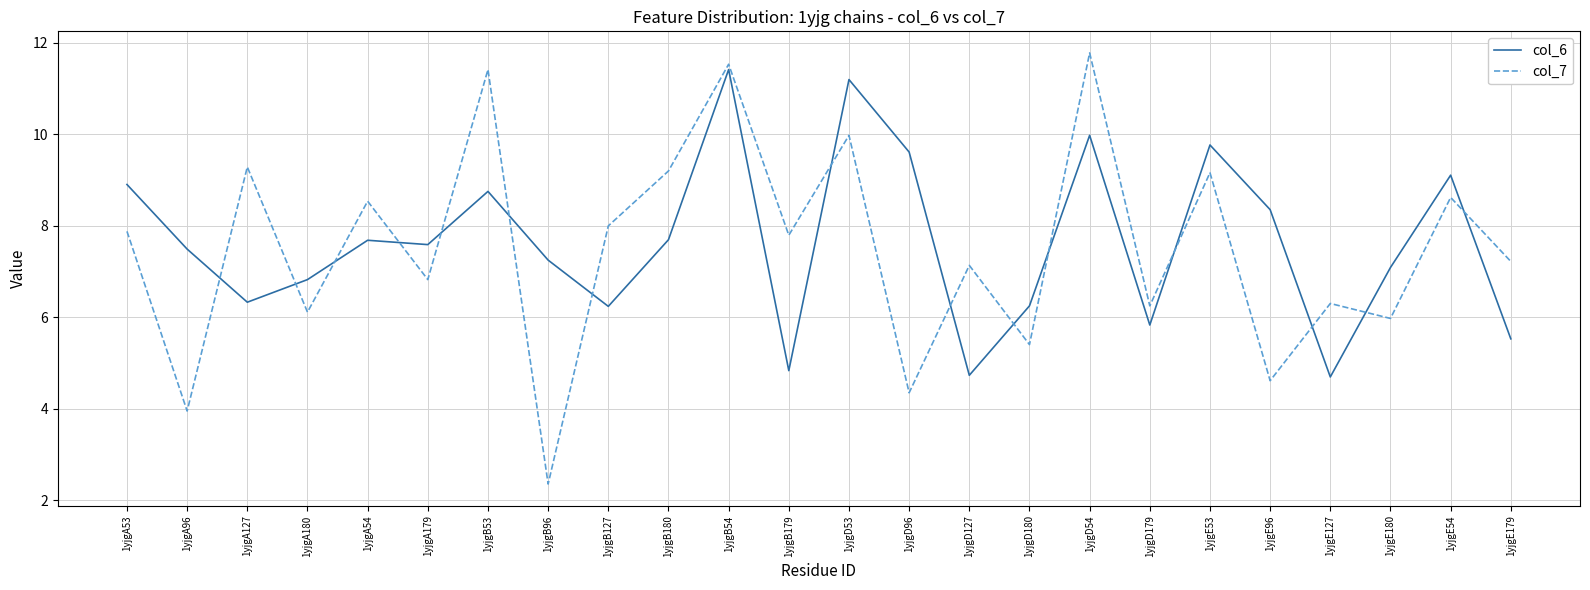

In col_6, how many points are higher than both neighbors (excluding endpoints)?

7